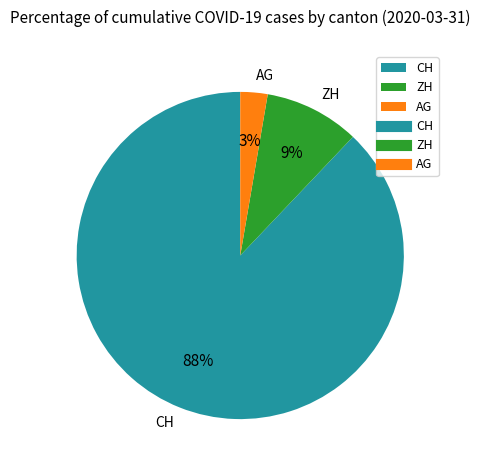

Which category has the biggest portion of the pie?

CH